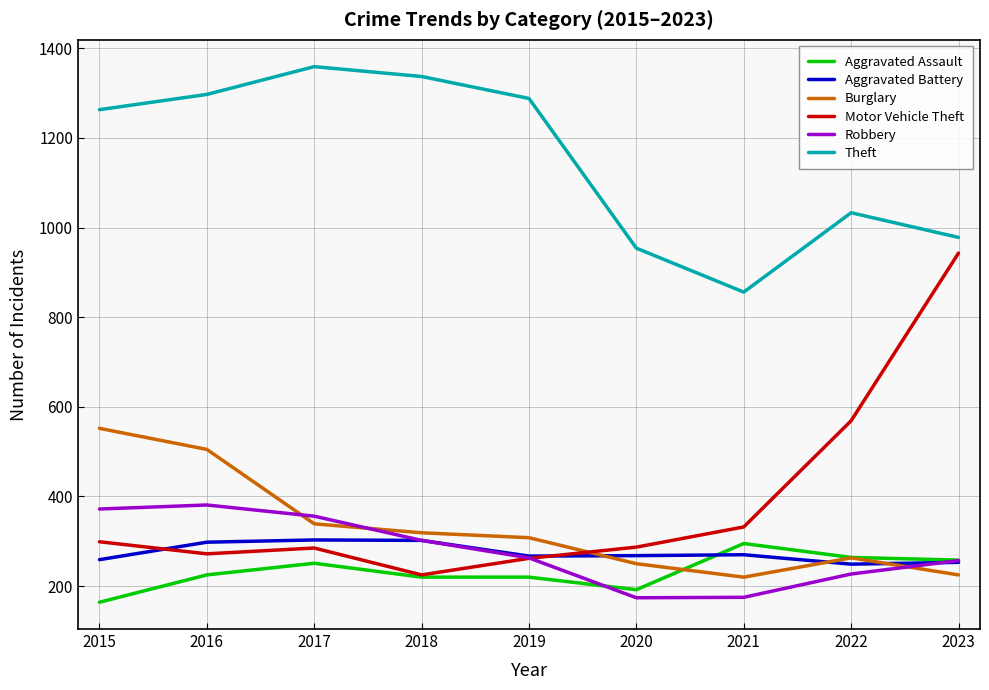

True or false: Burglary has more than 0 points higher than both neighbors.

True